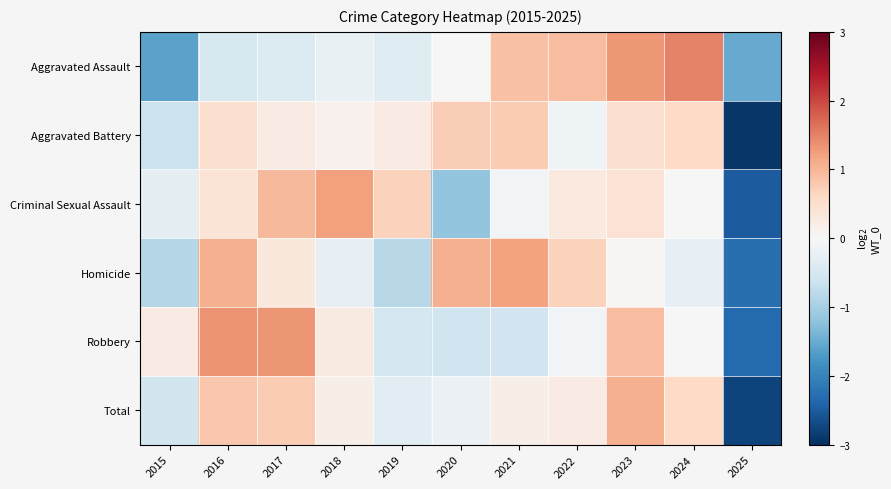

What is the total value across all series at 2016?

3.7